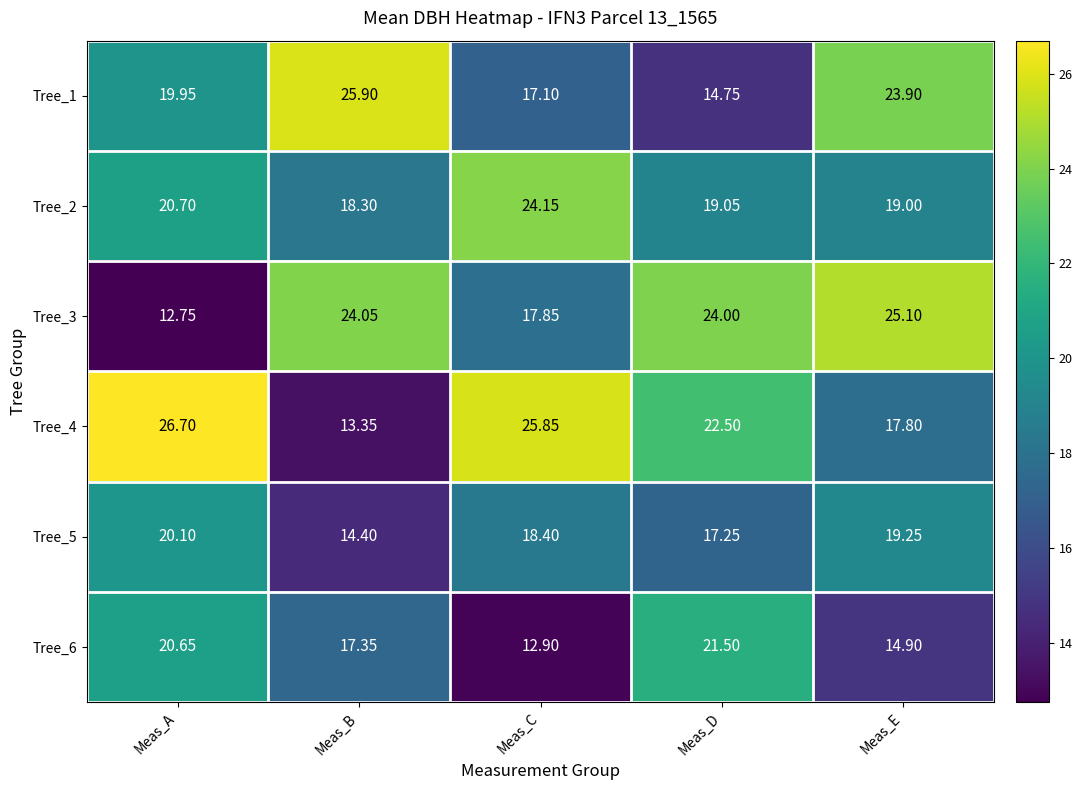

Which category has the lowest value in the Tree_4 series?

Meas_B